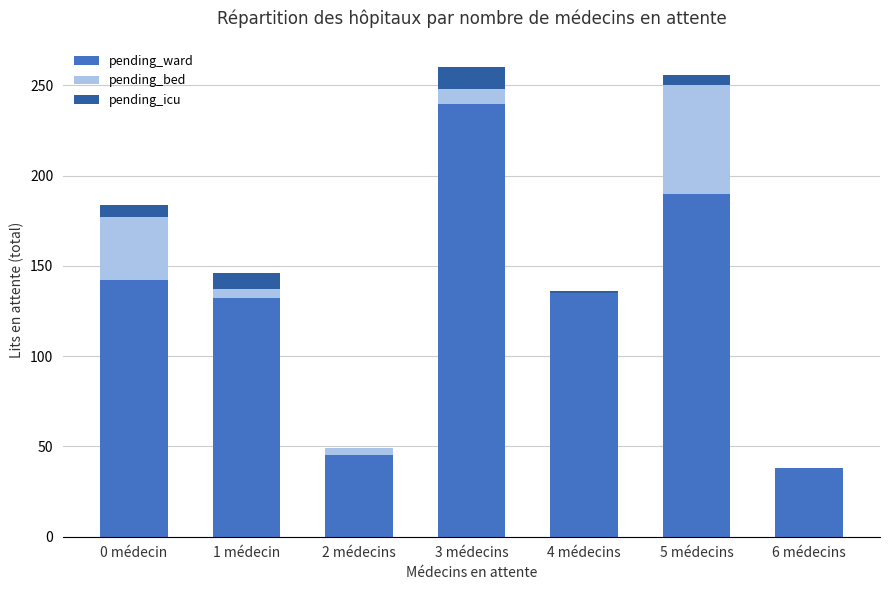

The pending_ward series shows 253 at 0 médecin. True or false?

False